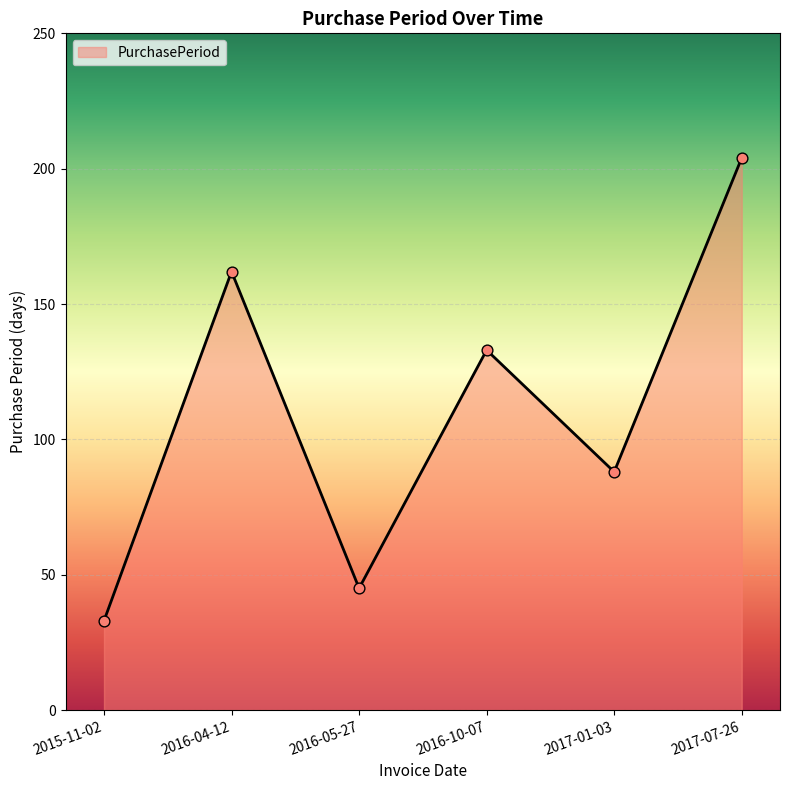

What is the change in value from 2016-04-12 to 2017-01-03?

-74